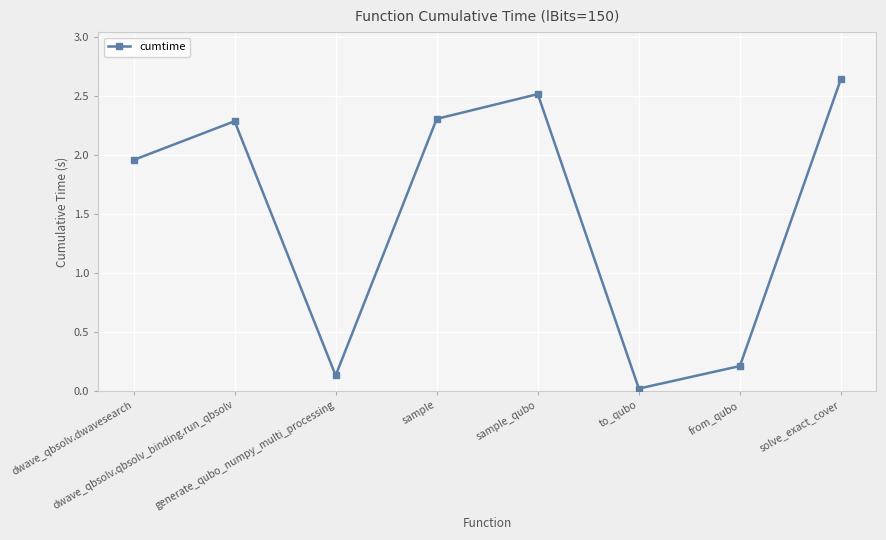

Which has a higher value, dwave_qbsolv.qbsolv_binding.run_qbsolv or solve_exact_cover?

solve_exact_cover